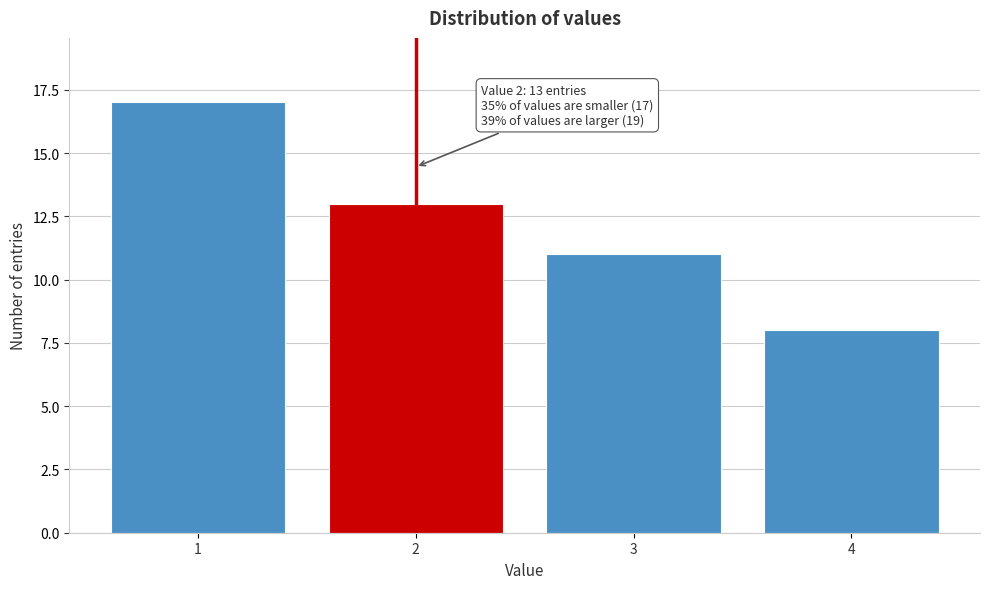

Reading left to right, list all the values displayed in this chart.

1=17	2=13	3=11	4=8